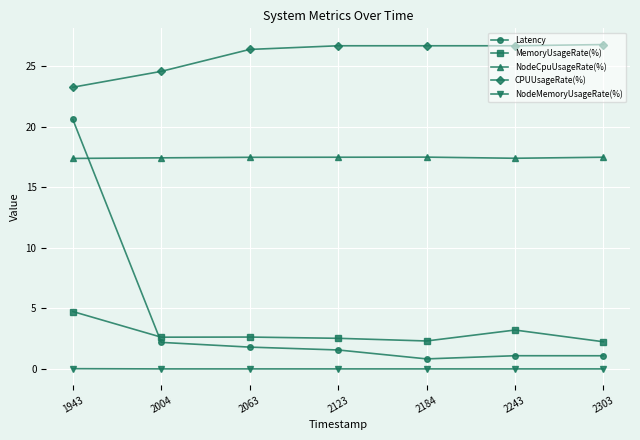

At 2184, list the series in order from smallest to largest.

NodeMemoryUsageRate(%), Latency, MemoryUsageRate(%), NodeCpuUsageRate(%), CPUUsageRate(%)